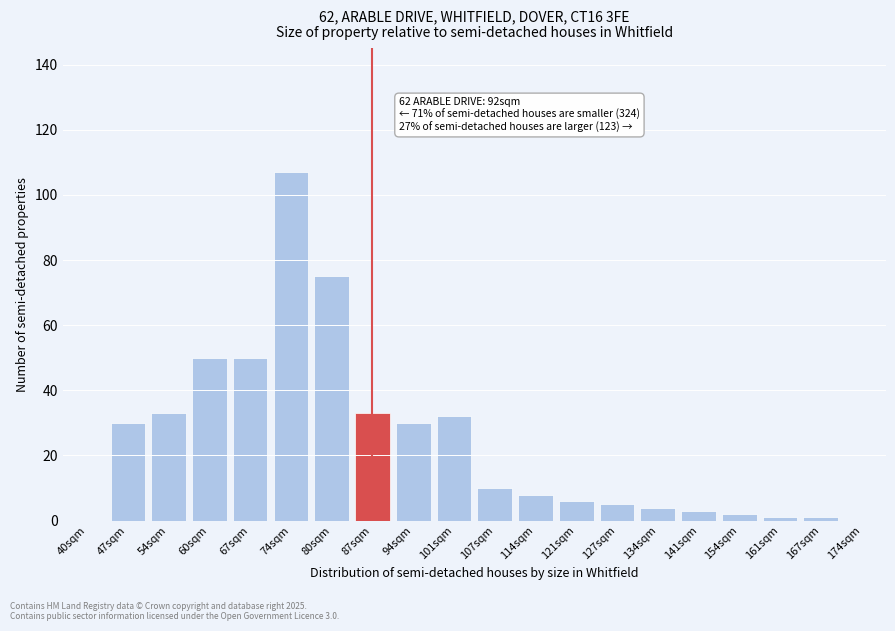

Reading right to left, what are all the values shown in this chart?

174sqm=0	167sqm=1	161sqm=1	154sqm=2	141sqm=3	134sqm=4	127sqm=5	121sqm=6	114sqm=8	107sqm=10	101sqm=32	94sqm=30	87sqm=33	80sqm=75	74sqm=107	67sqm=50	60sqm=50	54sqm=33	47sqm=30	40sqm=0